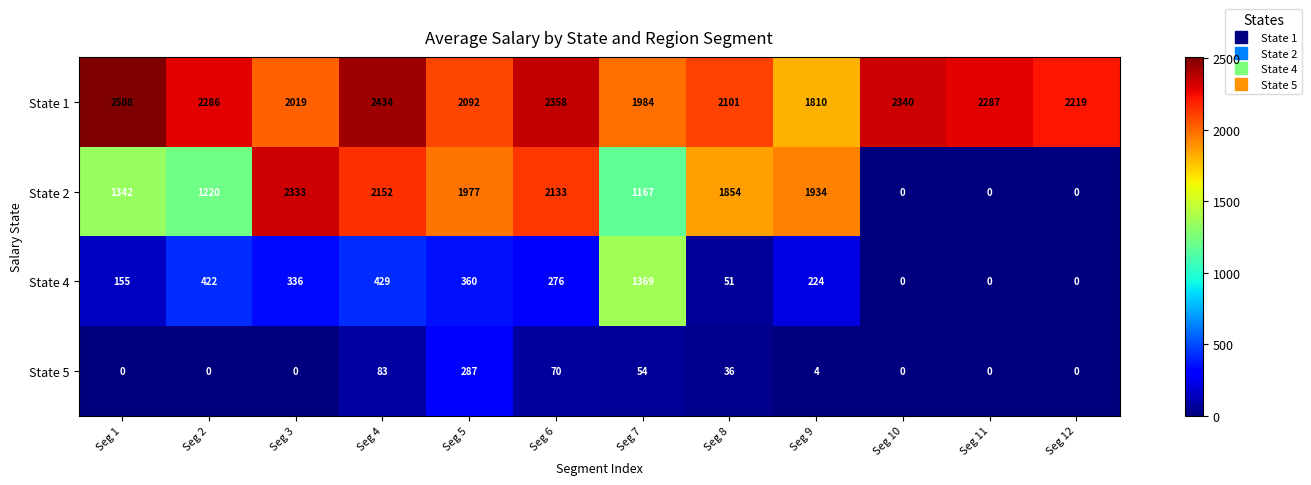

At how many categories does at least one series exceed 1771?

12